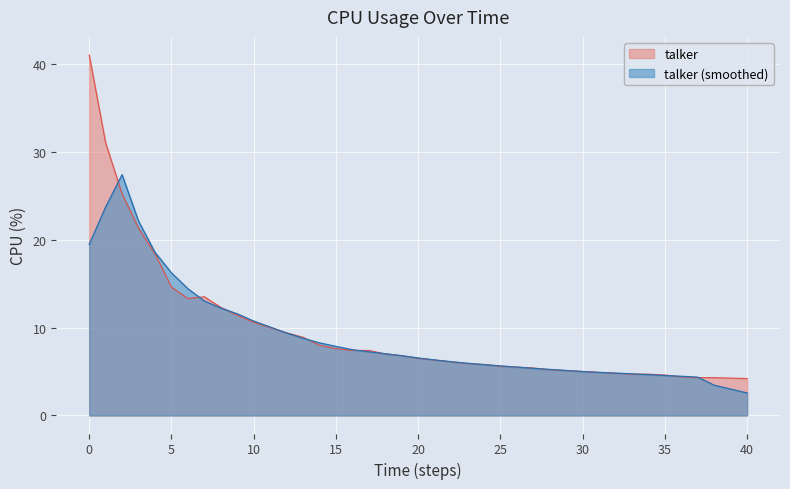

How many points are lower than both their immediate neighbors (excluding endpoints)?

1